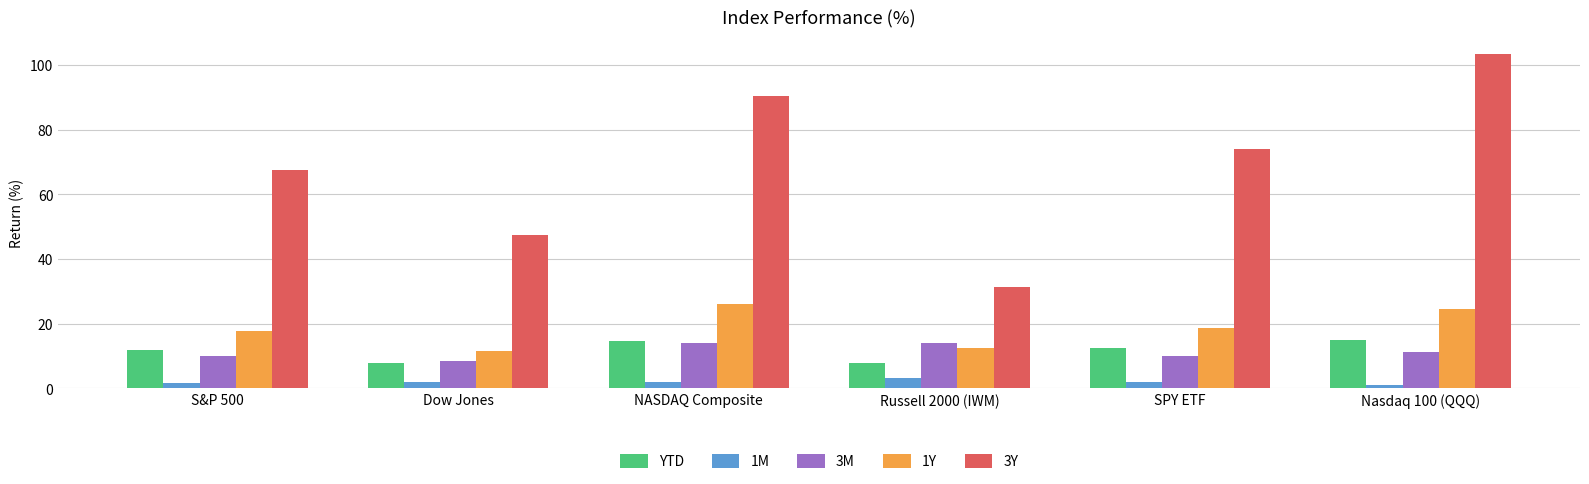

Which category has the highest value across all series?

Nasdaq 100 (QQQ)